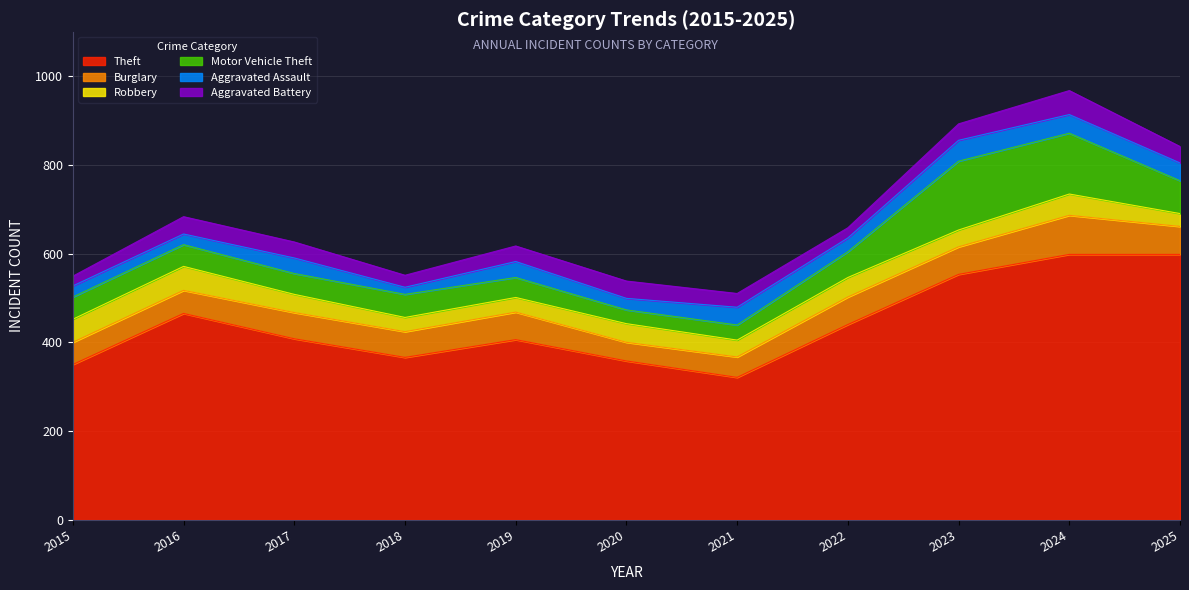

Between 2015 and 2021, which series saw the biggest shift?

Theft